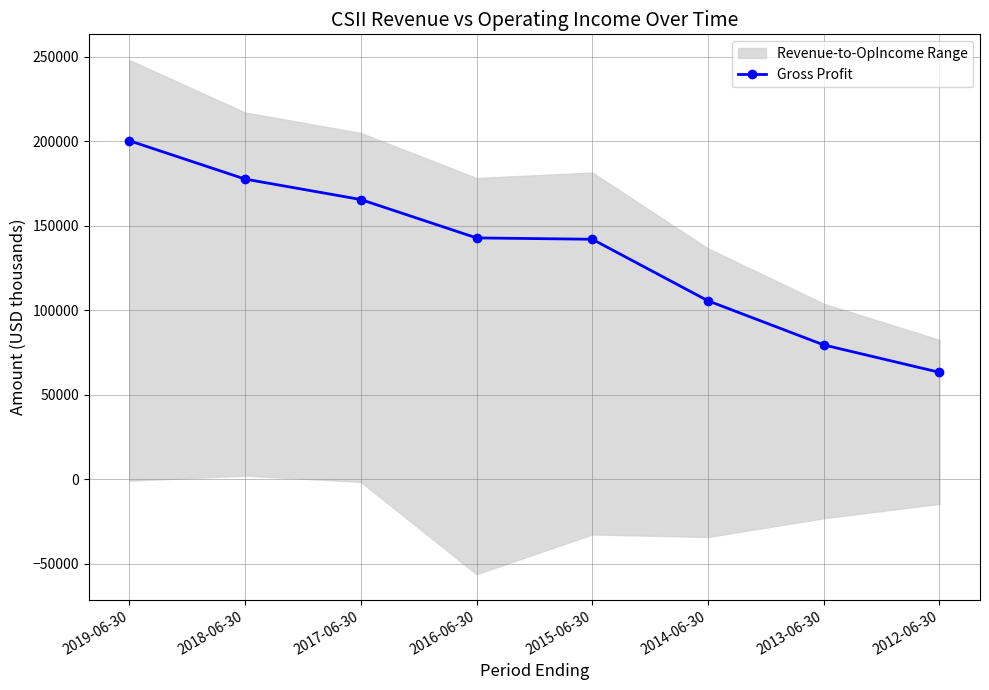

Is this an area chart (filled region under the line)?

No